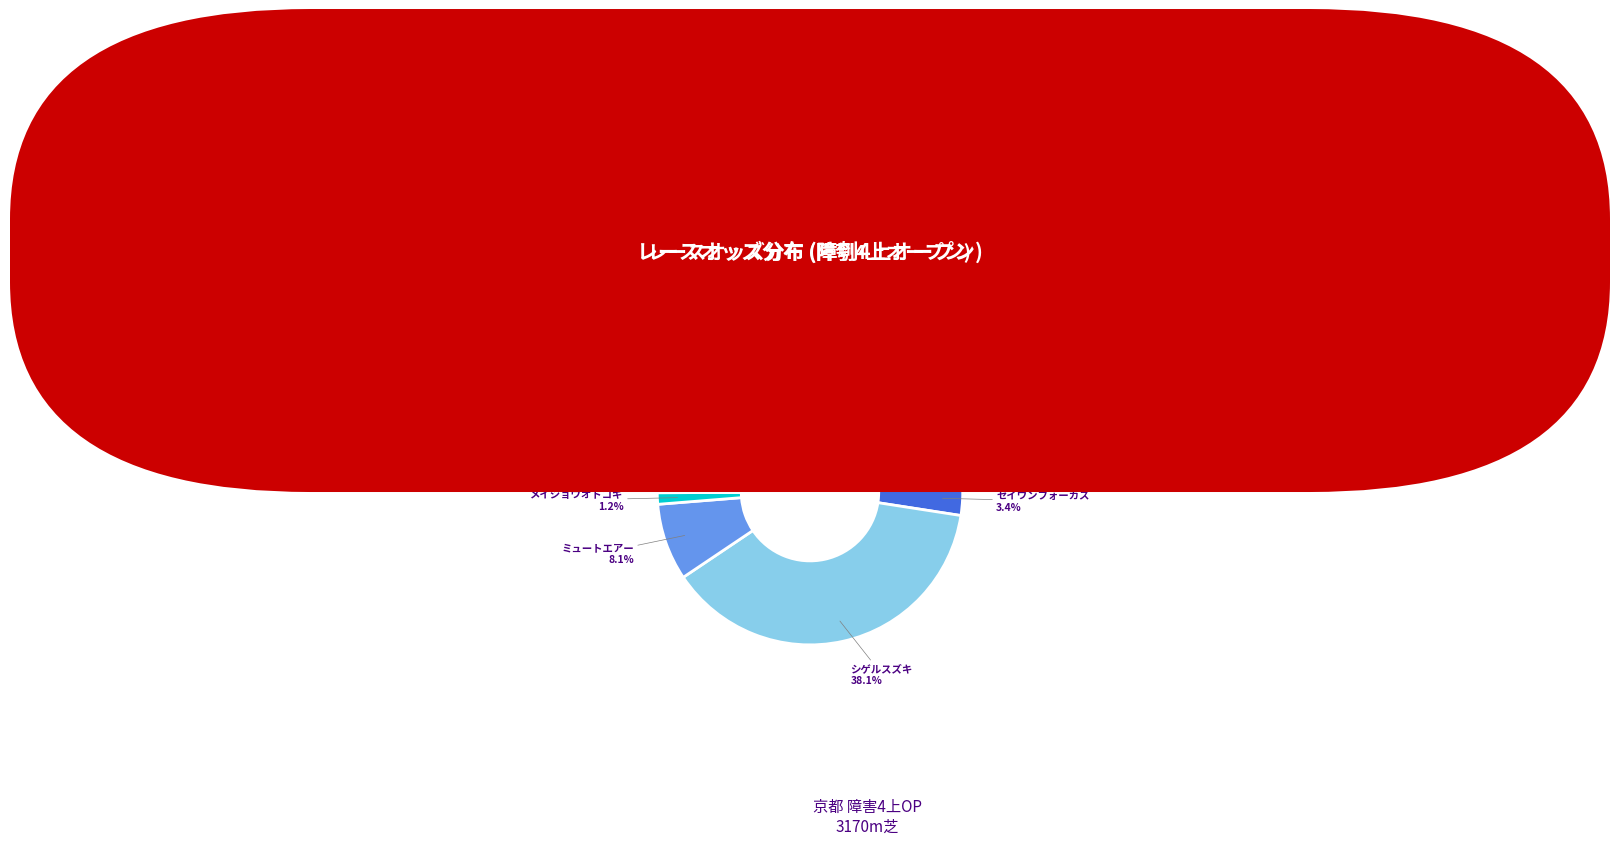

Which category has the smallest portion of the pie?

ケイティクレバー